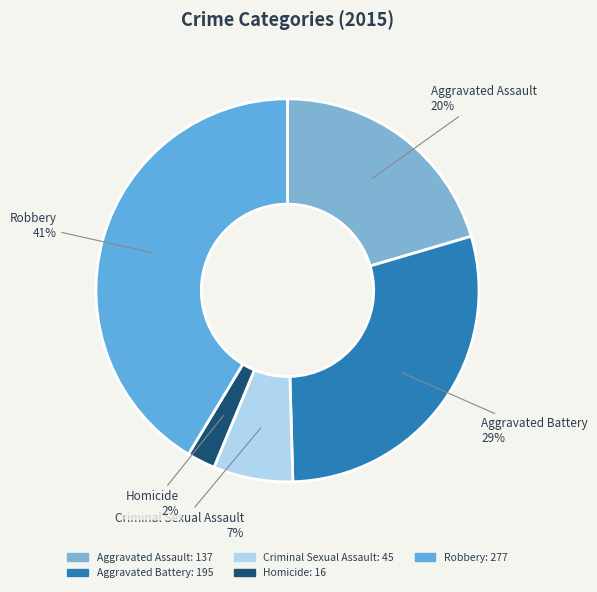

Which category has the smallest portion of the pie?

Homicide